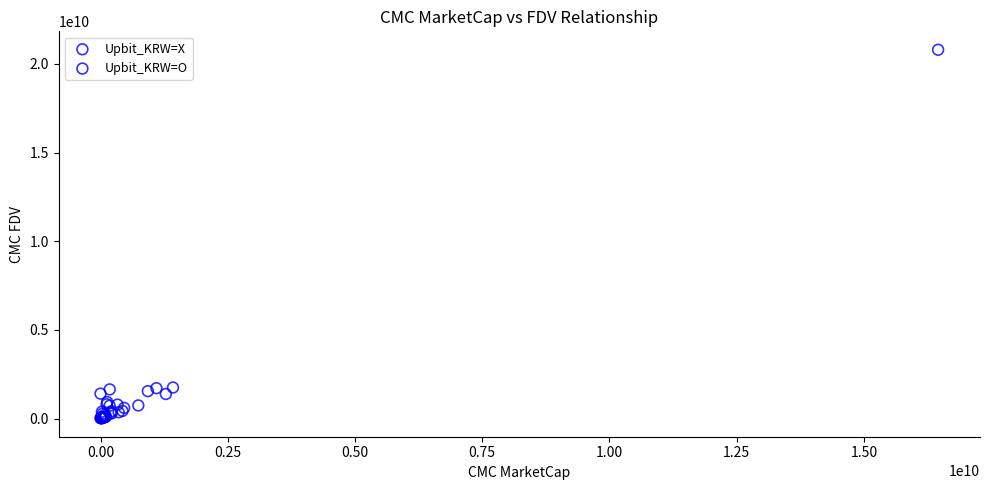

Which series has the largest Y range (max minus min)?

Upbit_KRW=O